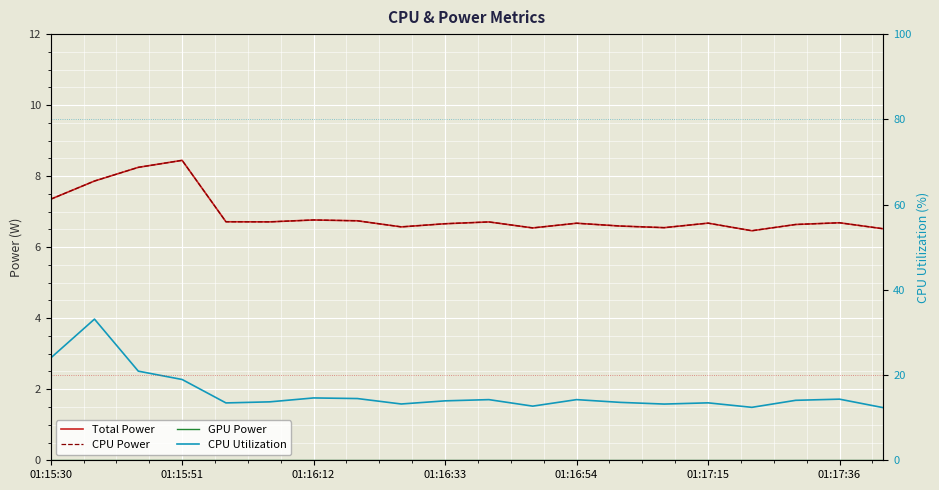

Reading left to right, what are all the values shown in this chart?

Total Power: 7.4	7.9	8.2	8.4	6.7	6.7	6.8	6.7	6.6	6.7	6.7	6.5	6.7	6.6	6.6	6.7	6.5	6.6	6.7	6.5
CPU Power: 7.4	7.9	8.2	8.4	6.7	6.7	6.8	6.7	6.6	6.7	6.7	6.5	6.7	6.6	6.6	6.7	6.5	6.6	6.7	6.5
GPU Power: 0.0	0.0	0.0	0.0	0.0	0.0	0.0	0.0	0.0	0.0	0.0	0.0	0.0	0.0	0.0	0.0	0.0	0.0	0.0	0.0
CPU Utilization: 24.0	33.1	20.9	19.0	13.5	13.7	14.6	14.5	13.2	13.9	14.2	12.7	14.2	13.6	13.2	13.5	12.4	14.1	14.3	12.3